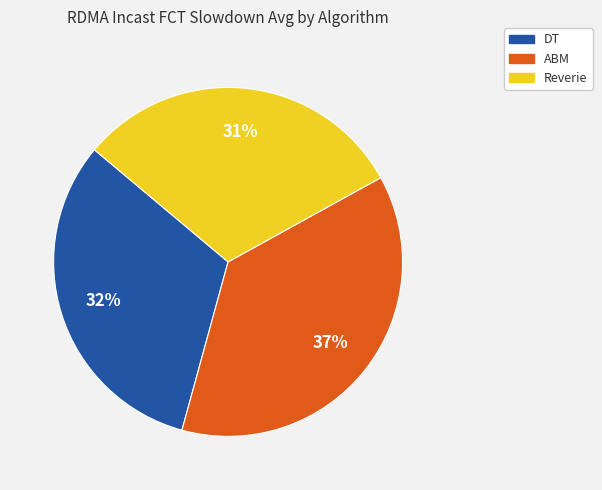

How many slices are in this pie chart?

3